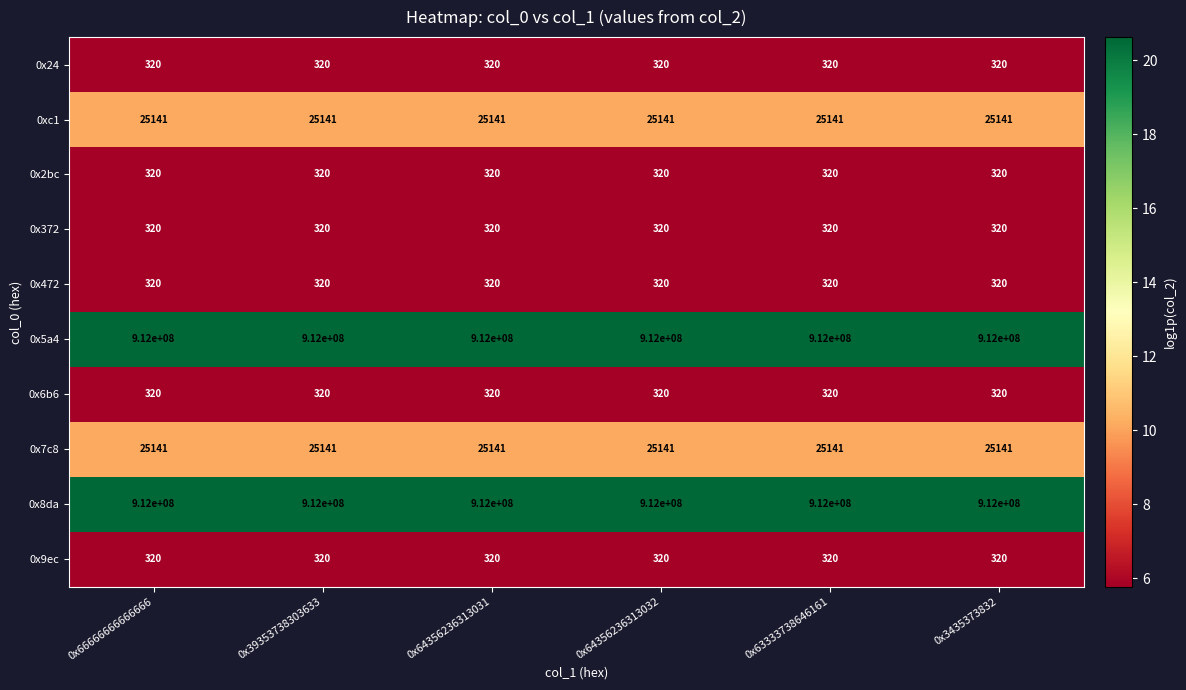

What is the smallest value displayed?

320